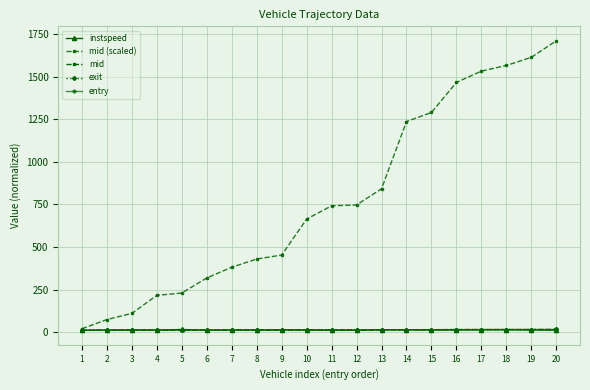

True or false: mid (scaled) and instspeed cross at least once.

False